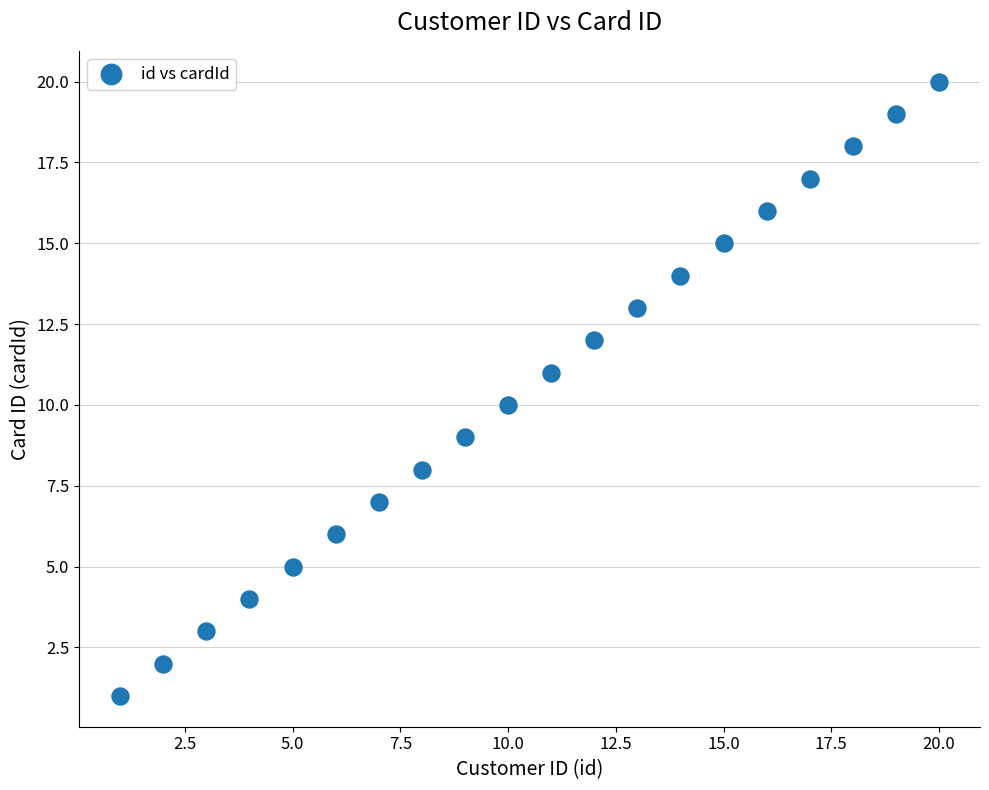

What is the range of X values (max minus min)?

19